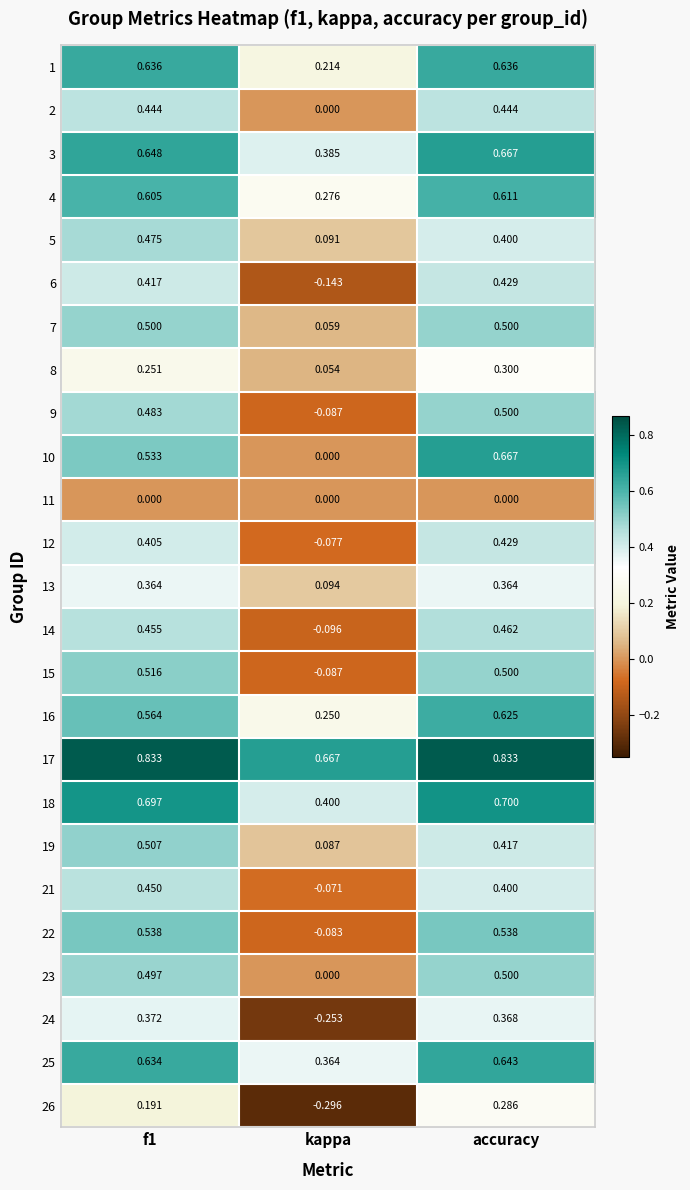

Where is 6 nearest to the value 0?

kappa